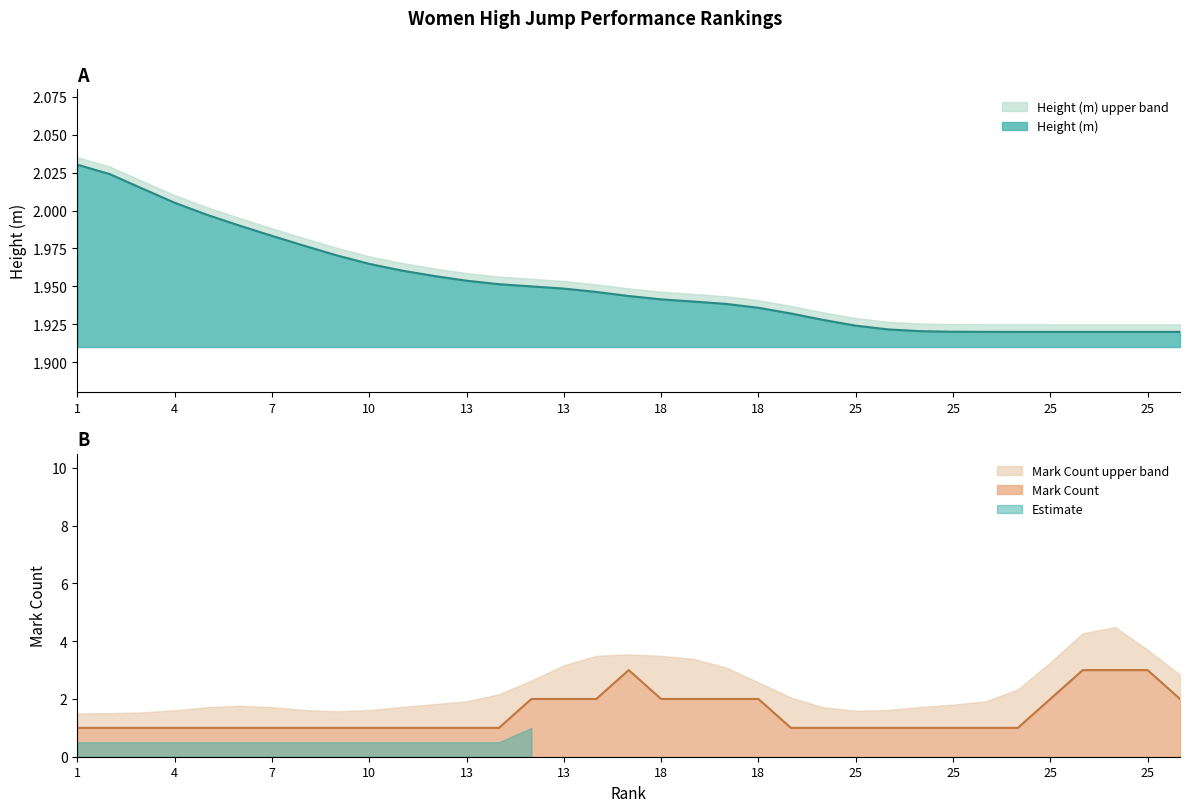

What is the average value?

2.0